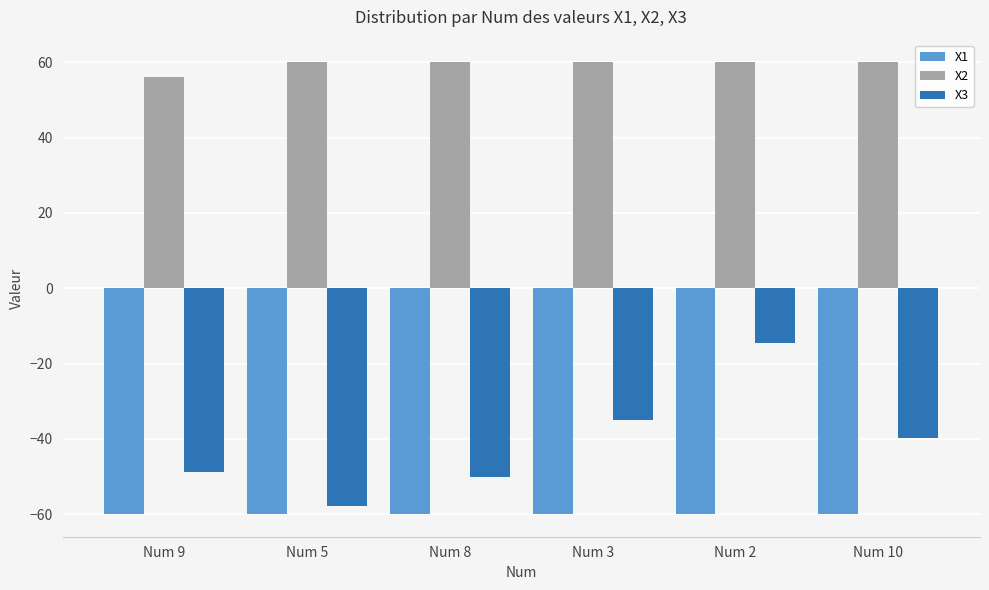

The X2 series shows 97.1 at Num 3. True or false?

False